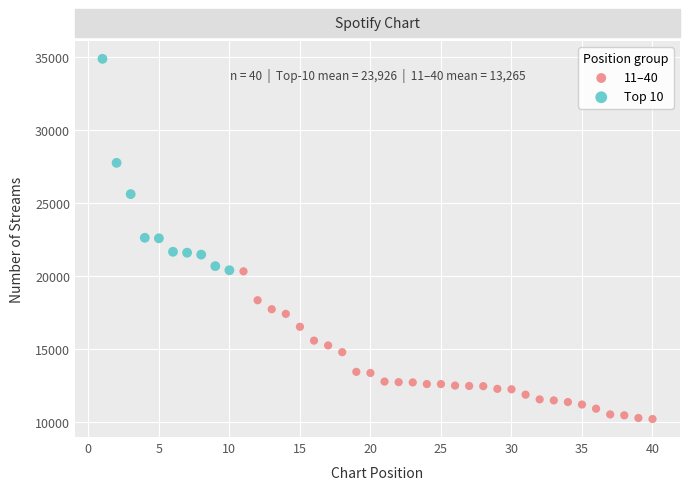

Which series reaches the maximum Y coordinate?

Top 10